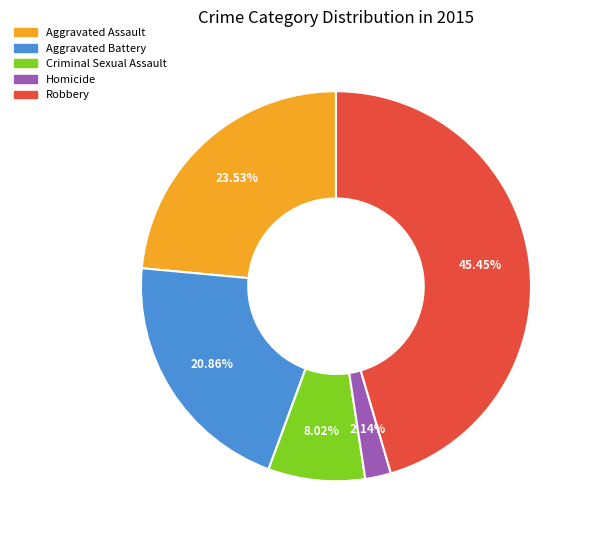

What percentage do Criminal Sexual Assault and Homicide together represent?

10.2%